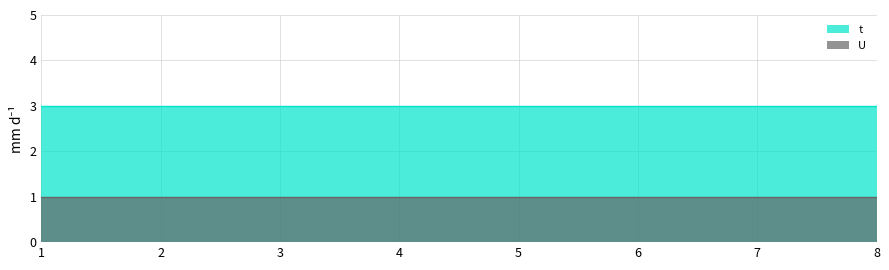

True or false: U has more than 2 points higher than both neighbors.

False